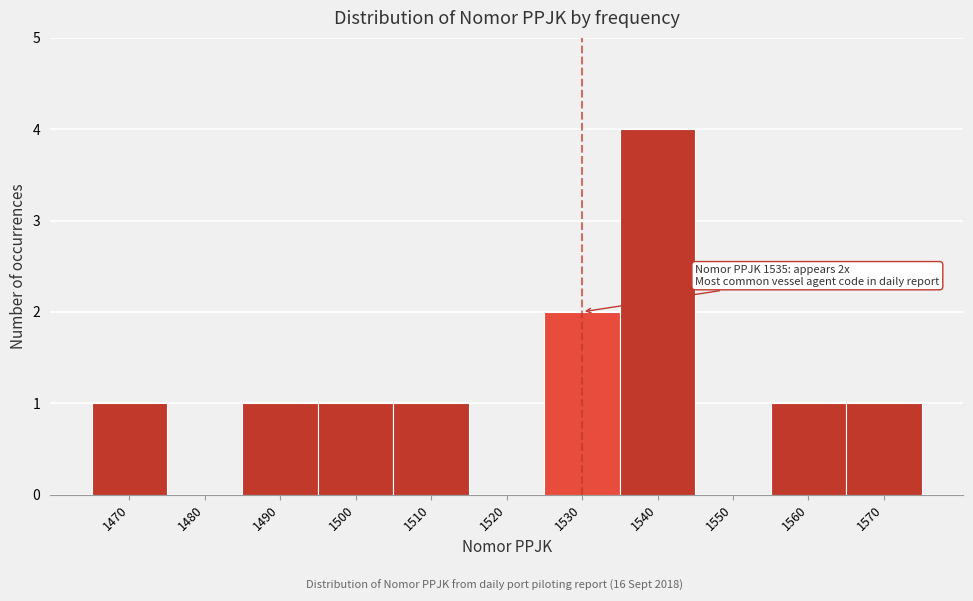

Reading left to right, list all the values displayed in this chart.

1470=1	1480=0	1490=1	1500=1	1510=1	1520=0	1530=2	1540=4	1550=0	1560=1	1570=1